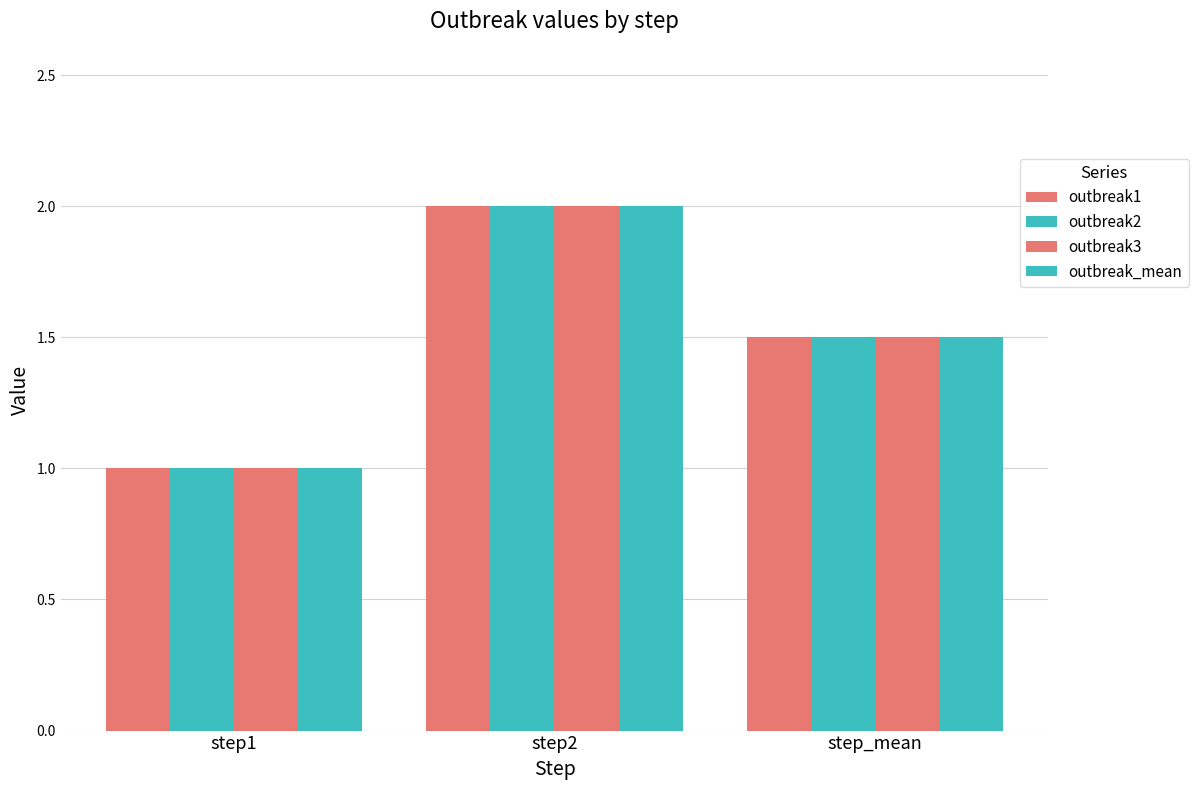

Which series has the largest range (max minus min)?

outbreak1